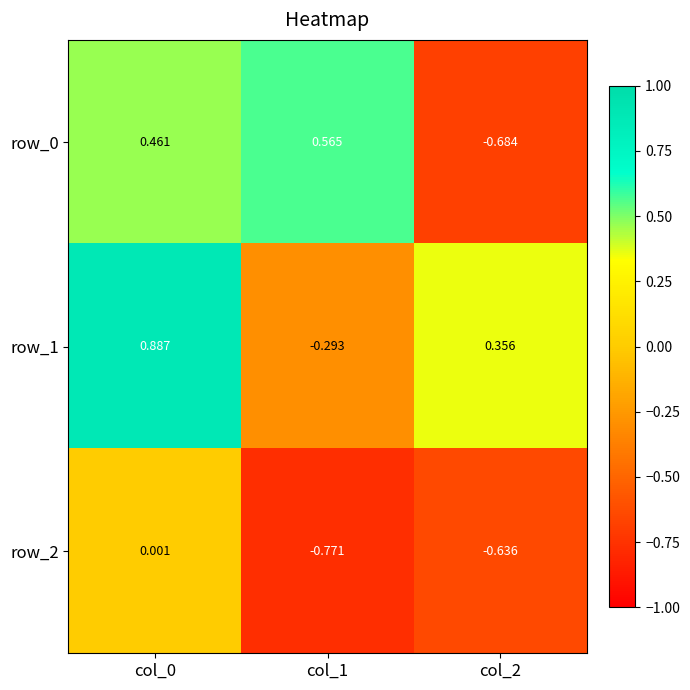

Is the value of row_2 at col_0 greater than the value of row_0 at col_1?

No